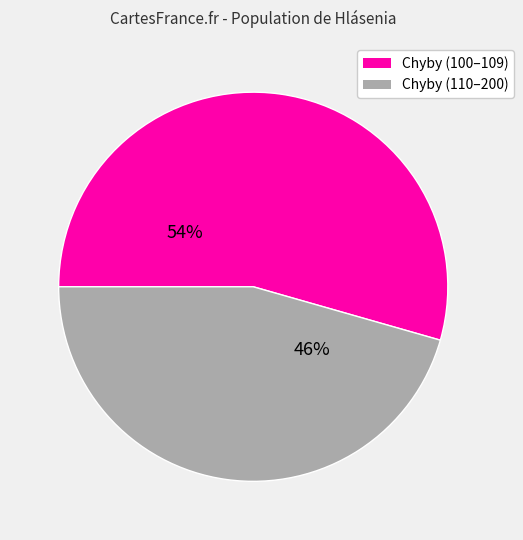

How many segments does this pie chart have?

2